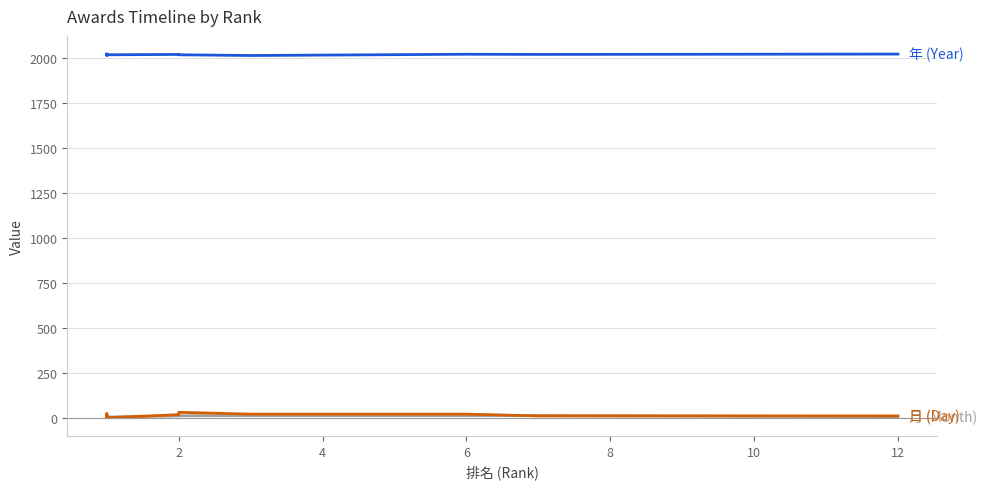

Which category has the lowest value in the 日 (Day) series?

12